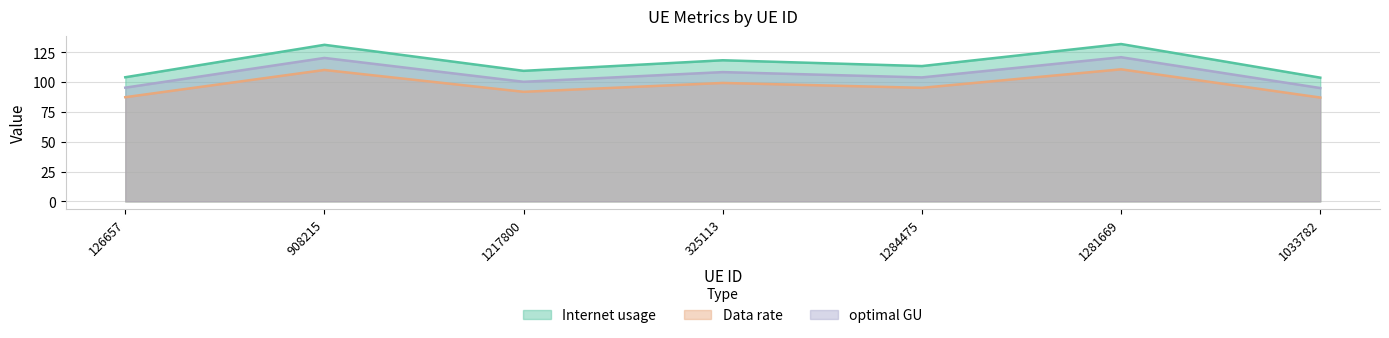

Reading left to right, what are all the values shown in this chart?

Internet usage: 126657=104.1	908215=131.3	1217800=109.5	325113=118.3	1284475=113.5	1281669=131.9	1033782=103.7
Data rate: 126657=87.4	908215=110.2	1217800=91.9	325113=99.3	1284475=95.2	1281669=110.7	1033782=87.1
optimal GU: 126657=95.4	908215=120.3	1217800=100.3	325113=108.4	1284475=103.9	1281669=120.9	1033782=95.0